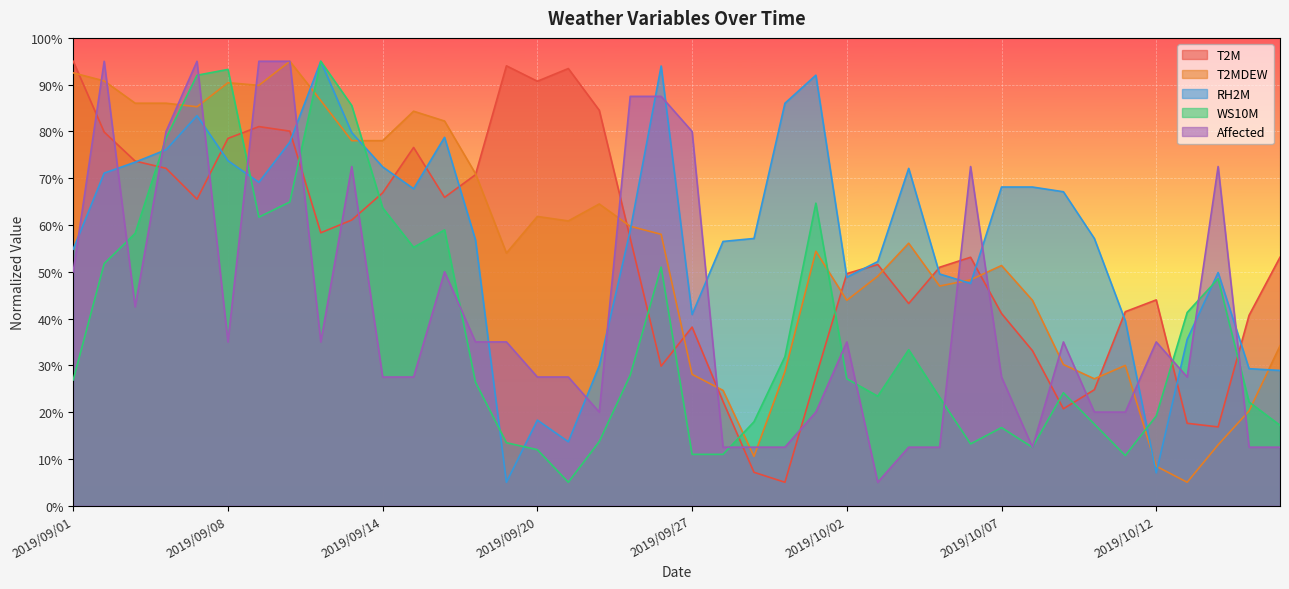

Reading right to left, list all the values displayed in this chart.

T2M: 53.1	40.7	16.8	17.6	44.0	41.5	24.8	20.7	33.1	41.1	53.1	51.0	43.2	51.6	49.6	27.5	5.0	7.1	22.3	38.2	29.8	57.2	84.5	93.4	90.7	94.0	70.8	65.9	76.6	66.9	61.1	58.3	80.1	81.0	78.5	65.5	72.1	73.7	79.9	95.0
T2MDEW: 34.2	20.3	13.0	5.0	8.4	30.0	27.1	30.2	43.9	51.3	48.3	46.9	56.1	49.0	43.9	54.4	28.6	10.5	24.6	28.1	58.0	59.7	64.5	60.9	61.8	54.0	71.0	82.2	84.3	78.0	78.0	86.6	95.0	89.9	90.4	85.3	86.0	86.0	90.8	92.5
RH2M: 28.9	29.3	49.8	35.5	7.0	39.5	57.1	67.1	68.1	68.1	47.5	49.5	72.1	52.2	48.8	92.0	86.0	57.1	56.5	40.9	94.0	58.8	29.9	13.7	18.3	5.0	56.8	78.7	67.7	72.4	79.8	95.0	77.7	69.1	73.7	83.4	76.1	73.4	71.1	54.8
WS10M: 17.2	22.2	48.5	41.3	19.2	10.7	17.4	24.1	12.5	16.7	13.2	23.1	33.3	23.4	27.1	64.7	31.9	17.9	11.0	11.0	51.0	27.9	13.7	5.0	12.0	13.5	26.4	59.0	55.2	63.7	85.6	95.0	64.9	61.7	93.3	92.0	78.6	58.2	51.7	26.9
Affected: 12.5	12.5	72.5	27.5	35.0	20.0	20.0	35.0	12.5	27.5	72.5	12.5	12.5	5.0	35.0	20.0	12.5	12.5	12.5	80.0	87.5	87.5	20.0	27.5	27.5	35.0	35.0	50.0	27.5	27.5	72.5	35.0	95.0	95.0	35.0	95.0	80.0	42.5	95.0	50.0